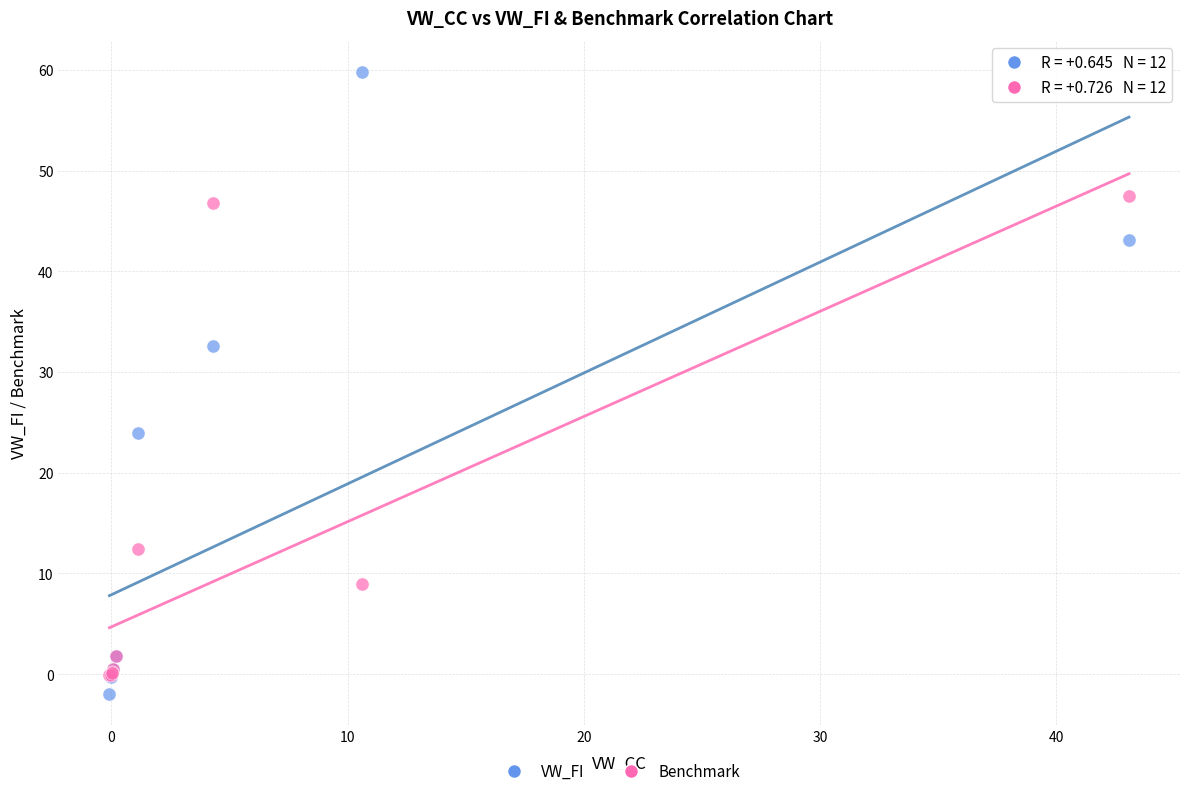

In the Benchmark series, what Y value is closest to 23?

12.4